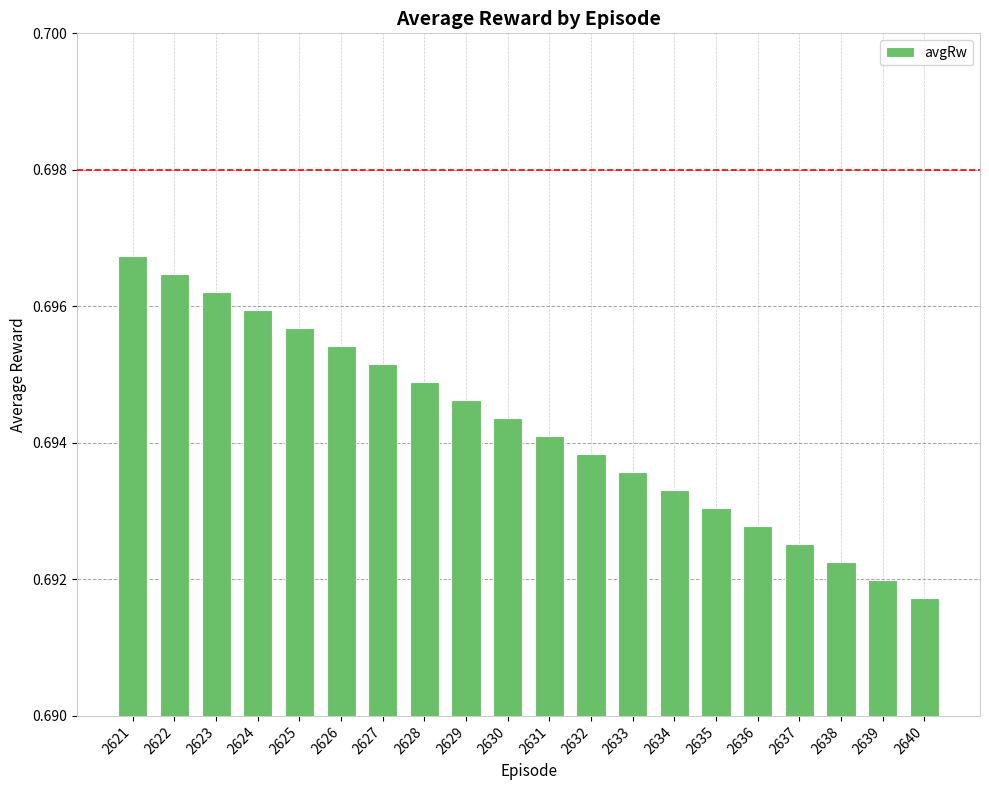

Is it true that the value at 2624 is 0.9?

False